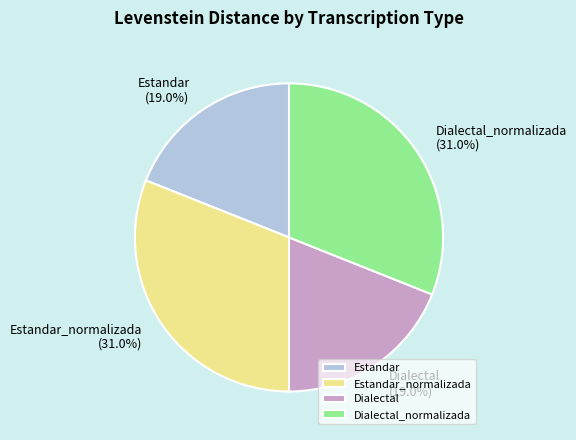

Is there any slice that represents more than half of the pie?

No